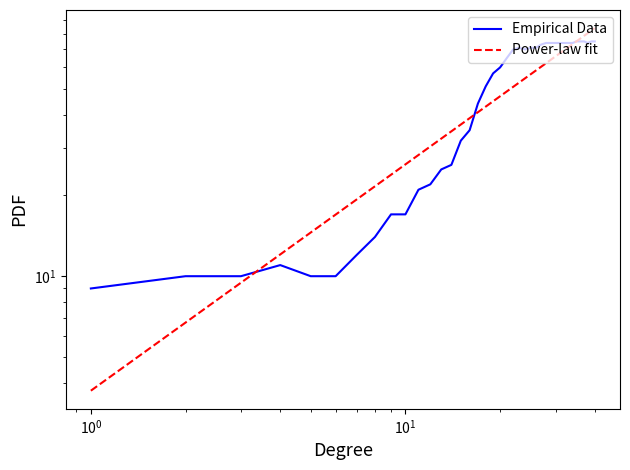

What is the sum of all values?

1951